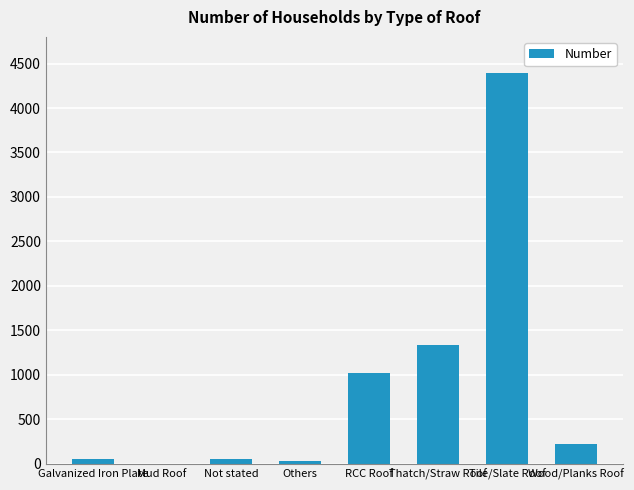

What is the sum of all values?

7093